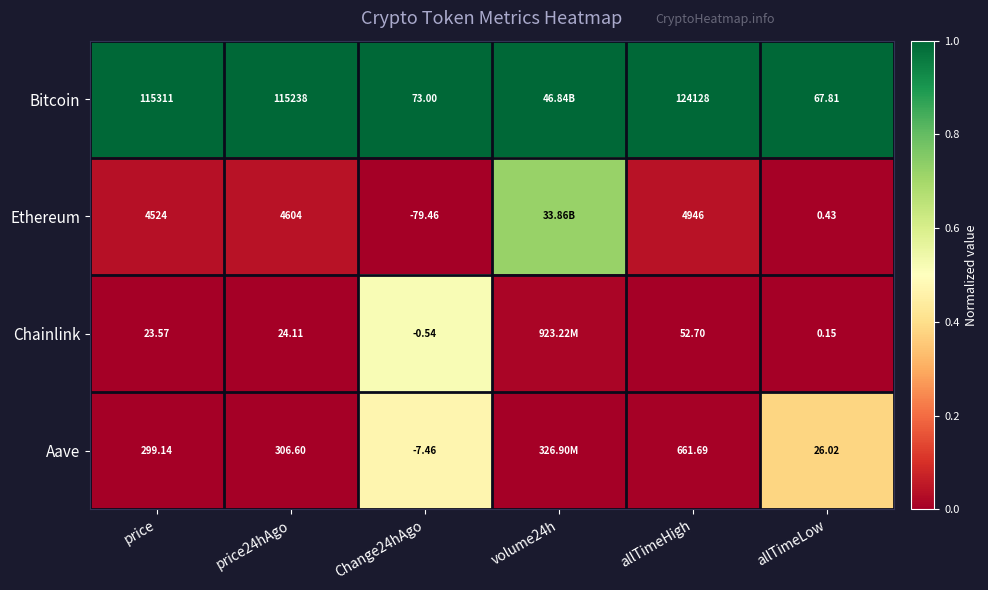

What is the total value across all series at Change24hAgo?

-14.5